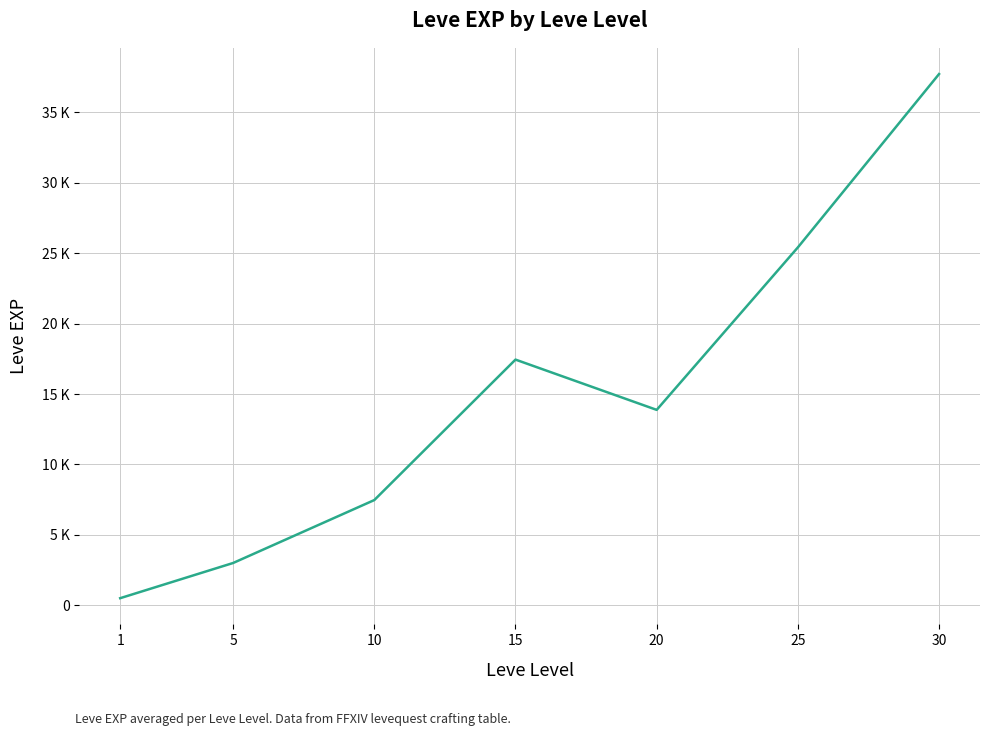

Which has a higher value, 20 or 30?

30